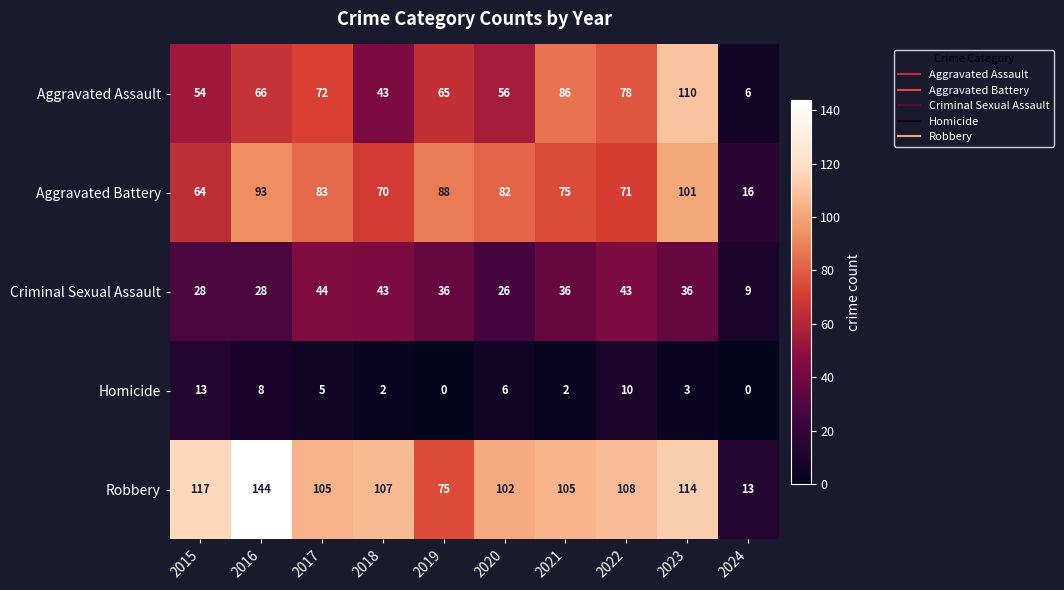

What is the sum of all Robbery values?

990